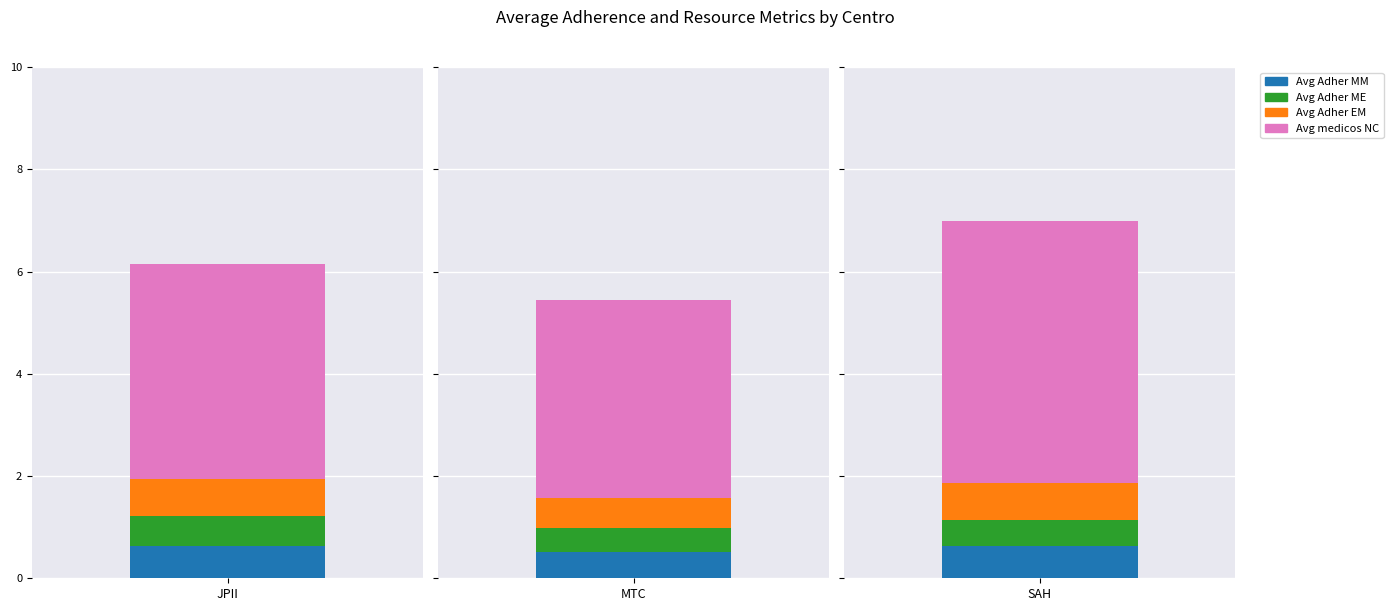

Count the number of categories in the chart.

3